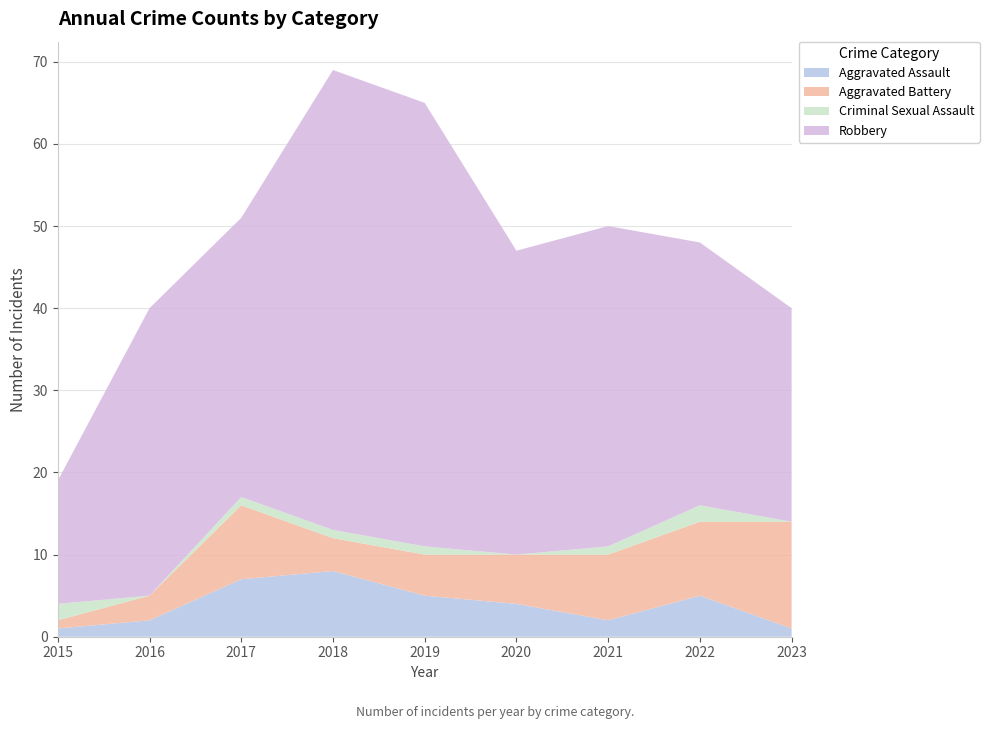

Reading left to right, list all the values displayed in this chart.

Aggravated Assault: 1	2	7	8	5	4	2	5	1
Aggravated Battery: 1	3	9	4	5	6	8	9	13
Criminal Sexual Assault: 2	0	1	1	1	0	1	2	0
Robbery: 15	35	34	56	54	37	39	32	26